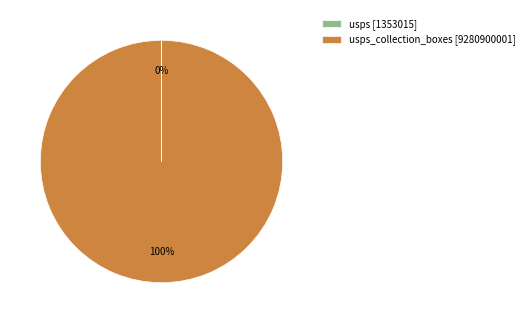

To the nearest percent, what is the difference between the largest and smallest slice percentages?

100%